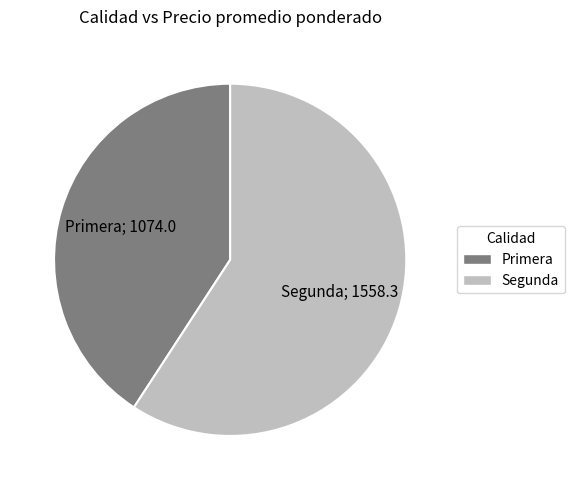

How many segments does this pie chart have?

2